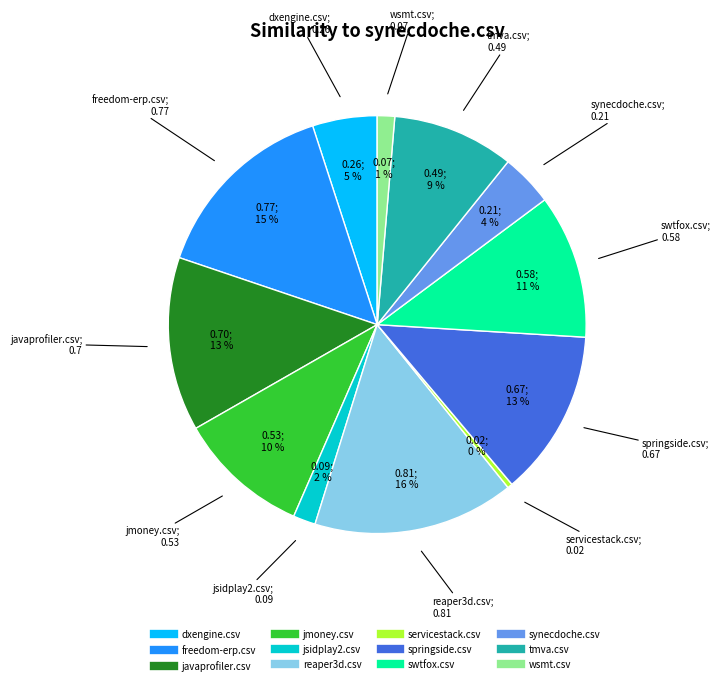

How many segments does this pie chart have?

12